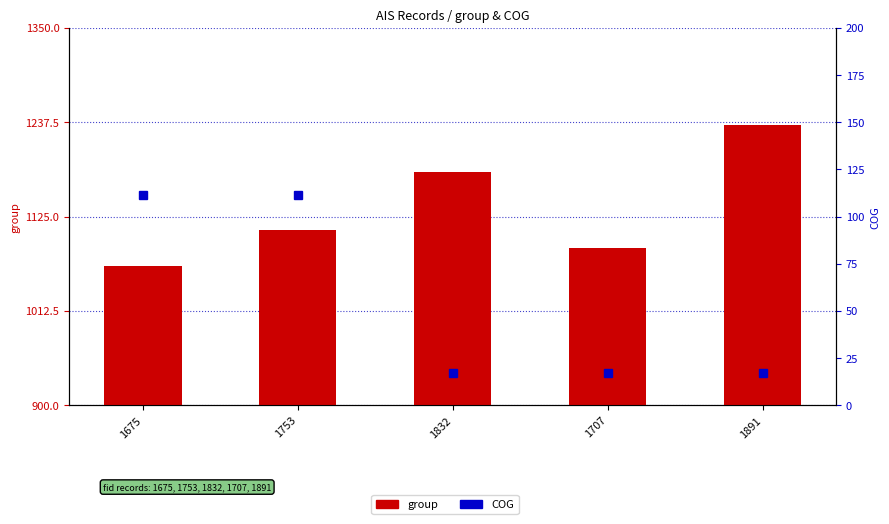

True or false: group has a value of 1109.0 at 1753.

True